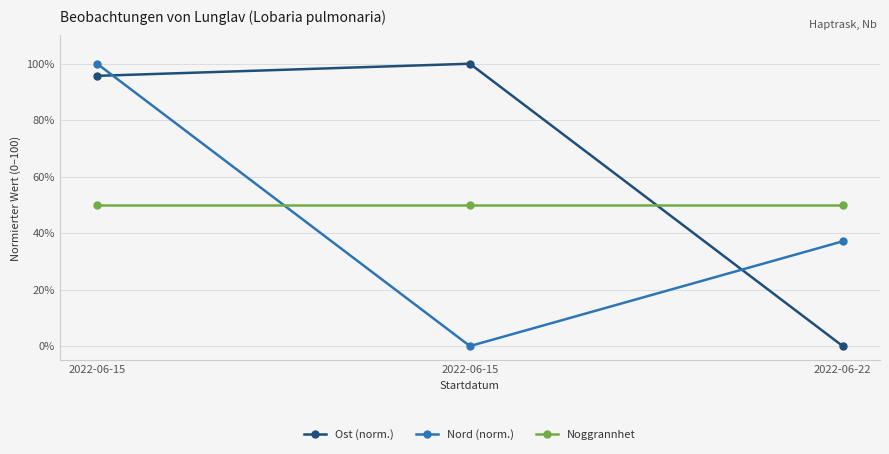

What is the maximum value for Nord (norm.)?

100.0